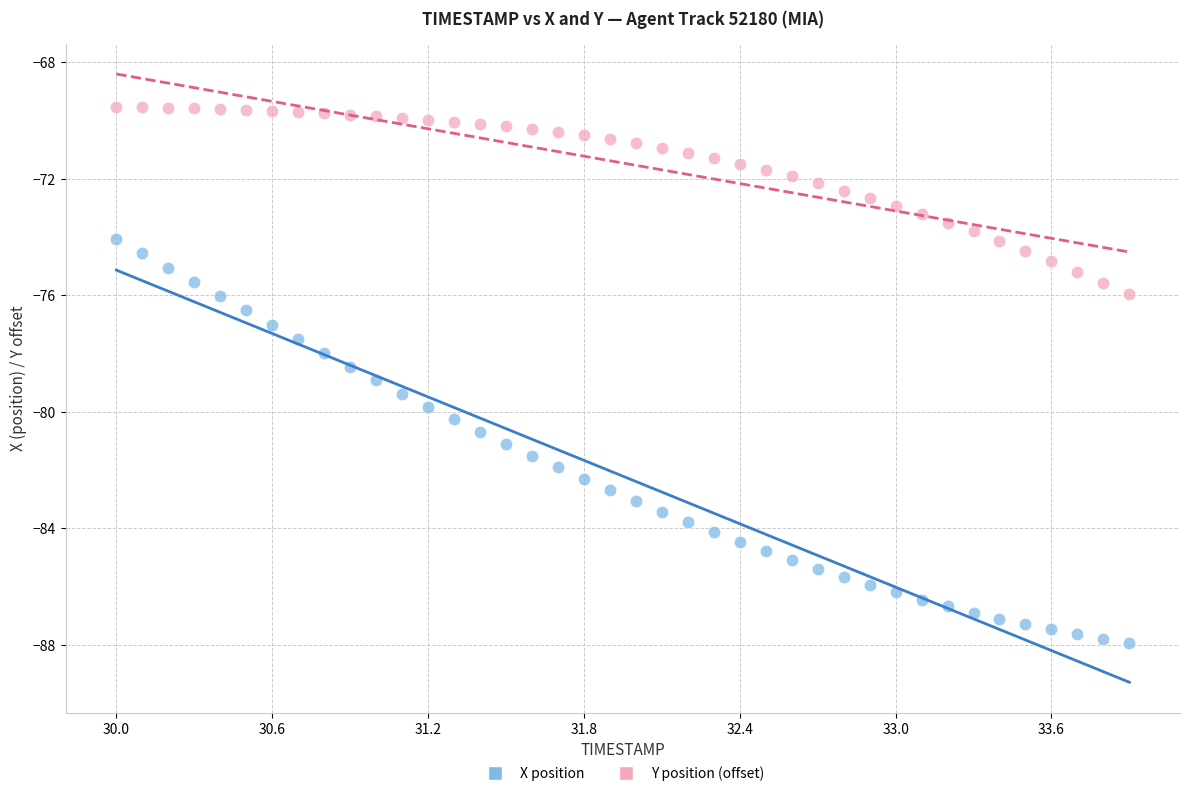

Which series contains the lowest Y value?

X position